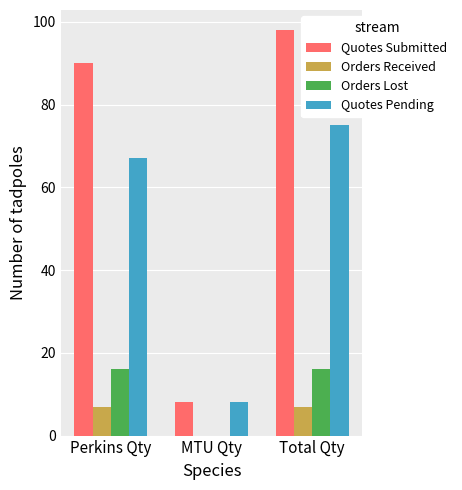

Which series changed the most between MTU Qty and Total Qty?

Quotes Submitted